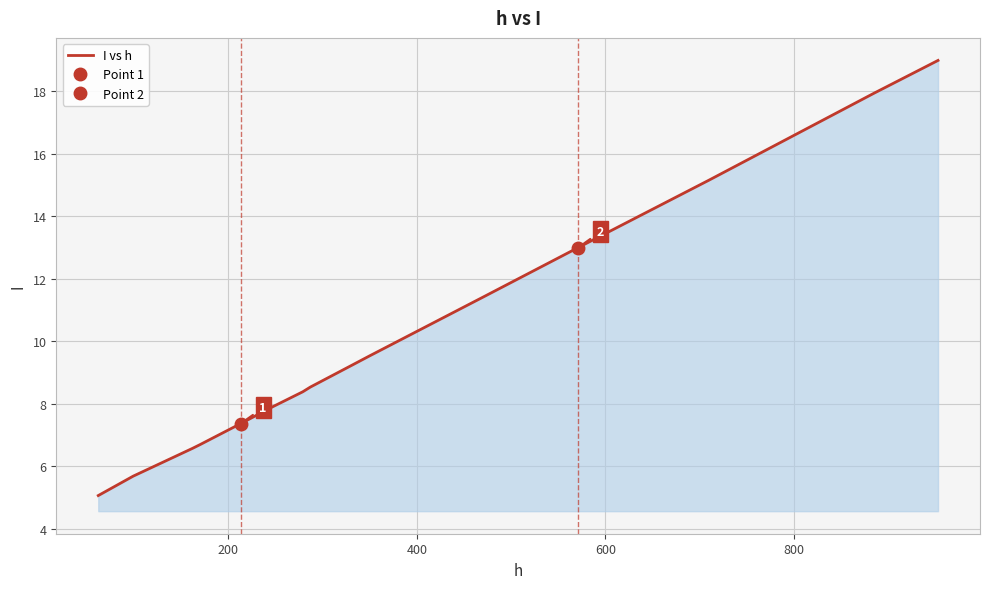

What is the highest value of the I vs h series?

19.0